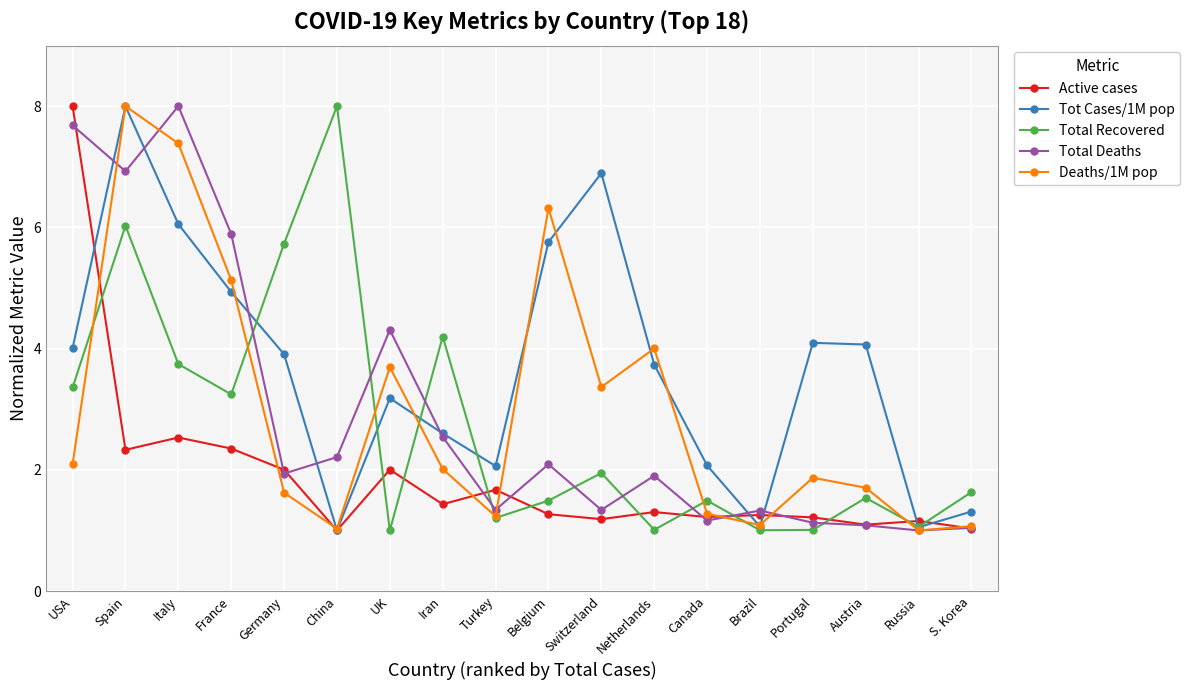

After their last crossing, which series has the higher values: Total Recovered or Deaths/1M pop?

Total Recovered